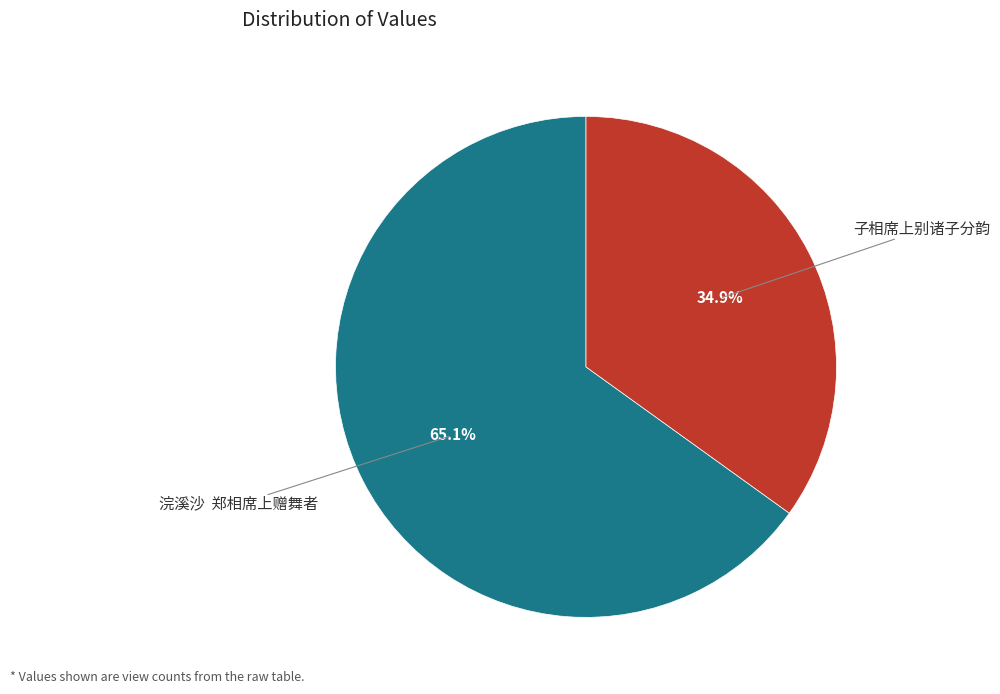

Which slice is the smallest?

子相席上别诸子分韵